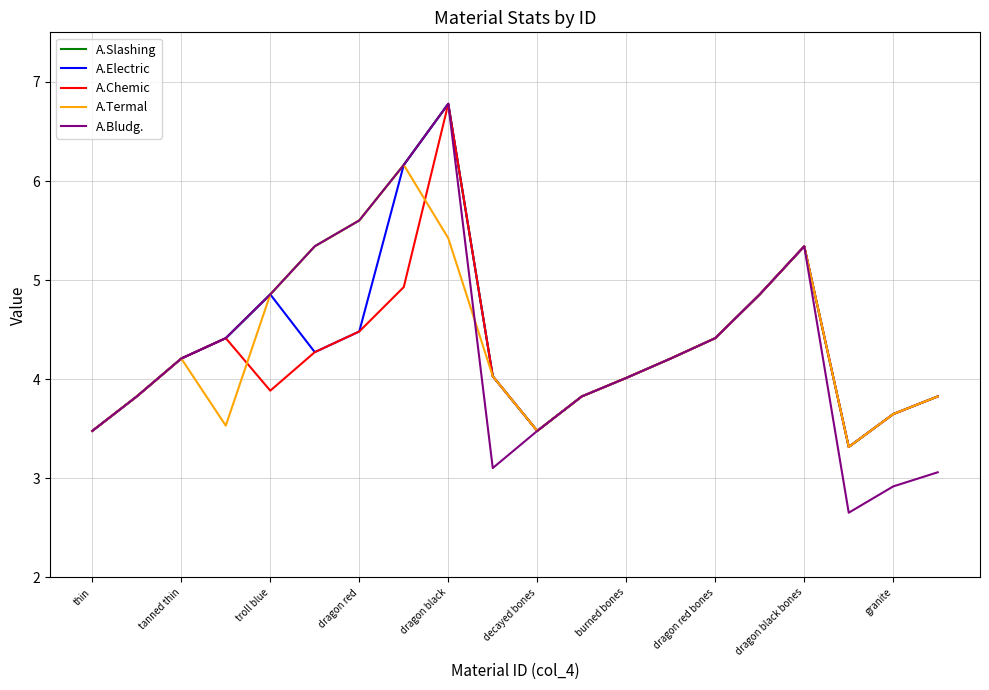

Which series has the largest range (max minus min)?

A.Bludg.